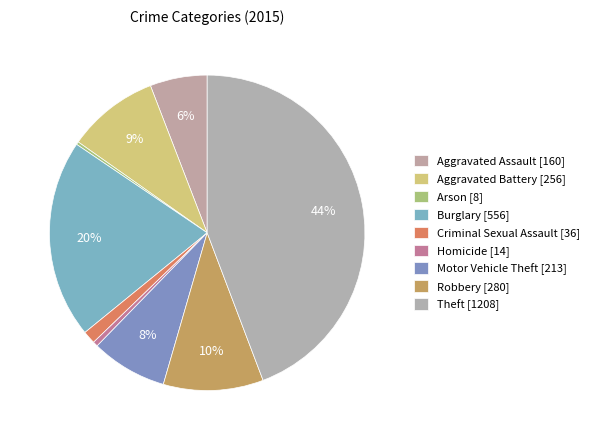

How many slices are in this pie chart?

9